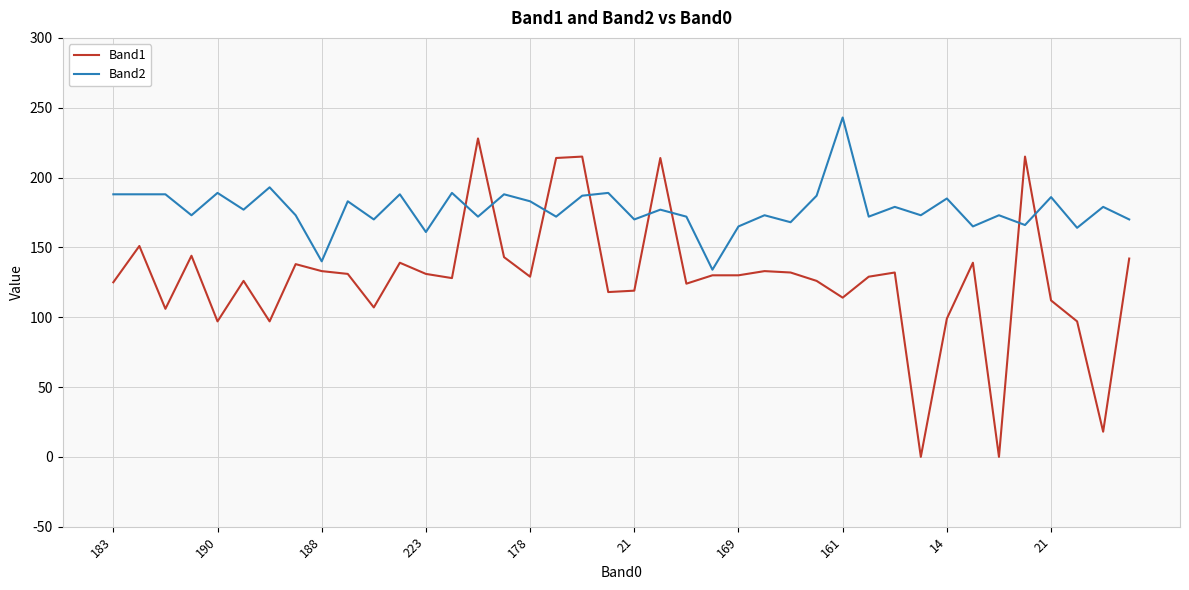

What is the sum of all Band2 values?

7092